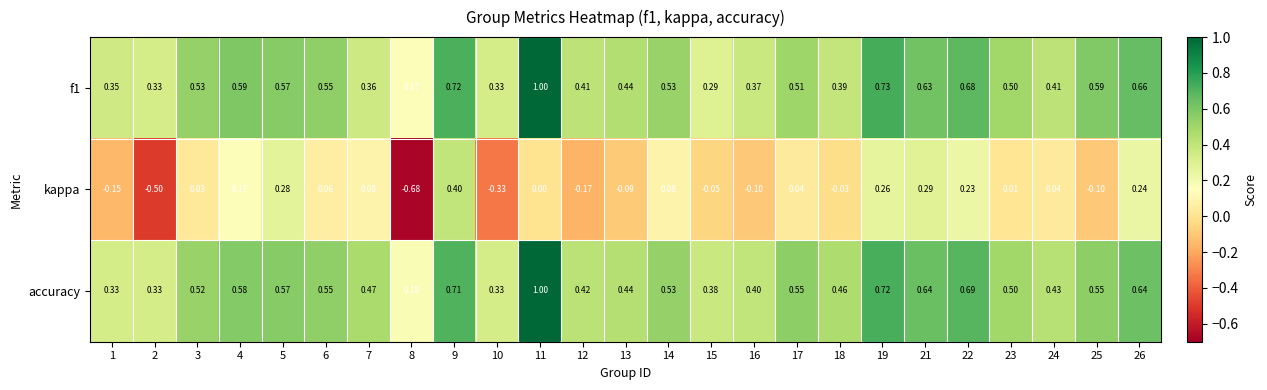

Which series has the largest range (max minus min)?

kappa